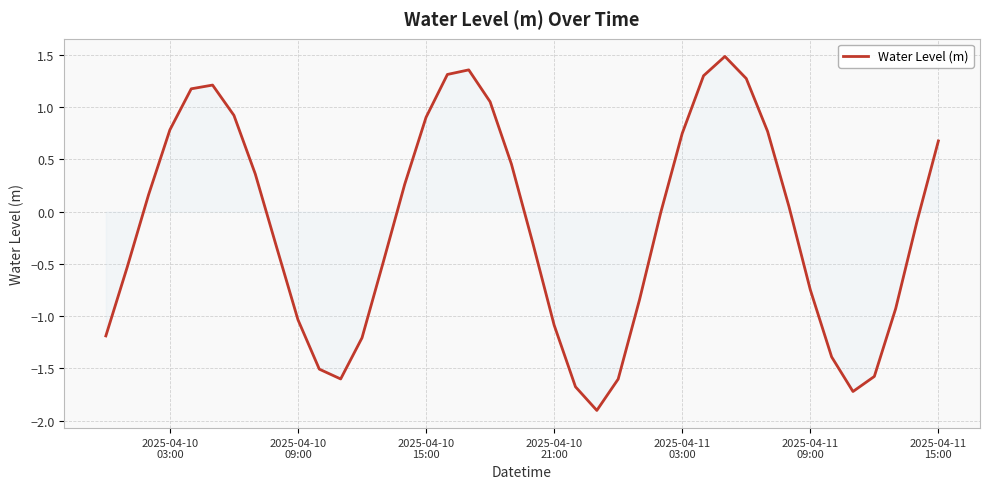

What is the difference between the maximum and minimum values?

3.4